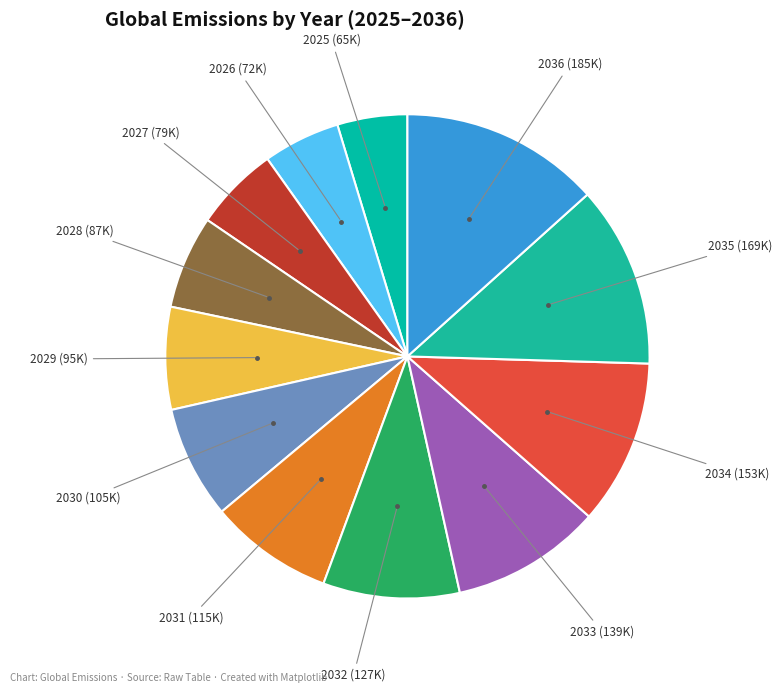

Rank the categories by value from lowest to highest.

2025, 2026, 2027, 2028, 2029, 2030, 2031, 2032, 2033, 2034, 2035, 2036